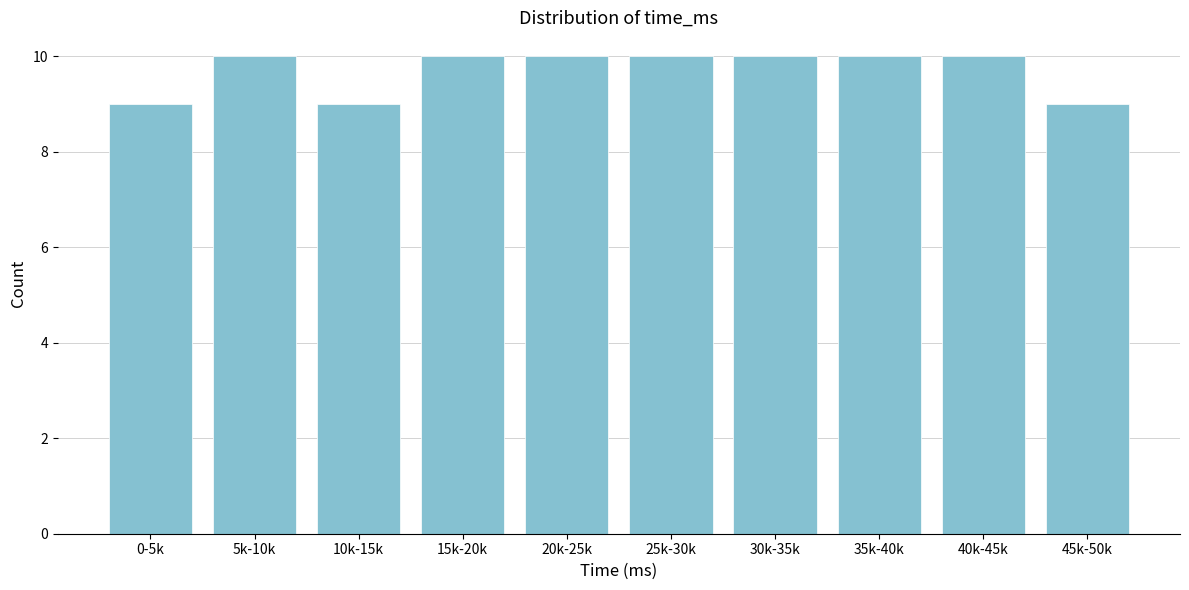

Reading left to right, what are all the values shown in this chart?

9	10	9	10	10	10	10	10	10	9